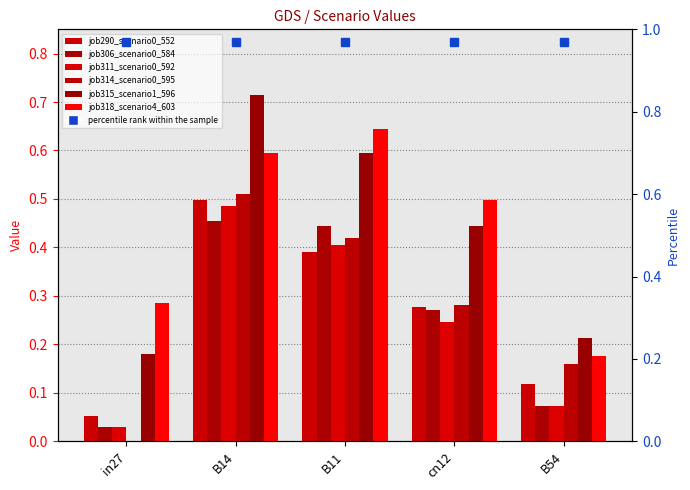

What value does the job314_scenario0_595 series have at B14?

0.5